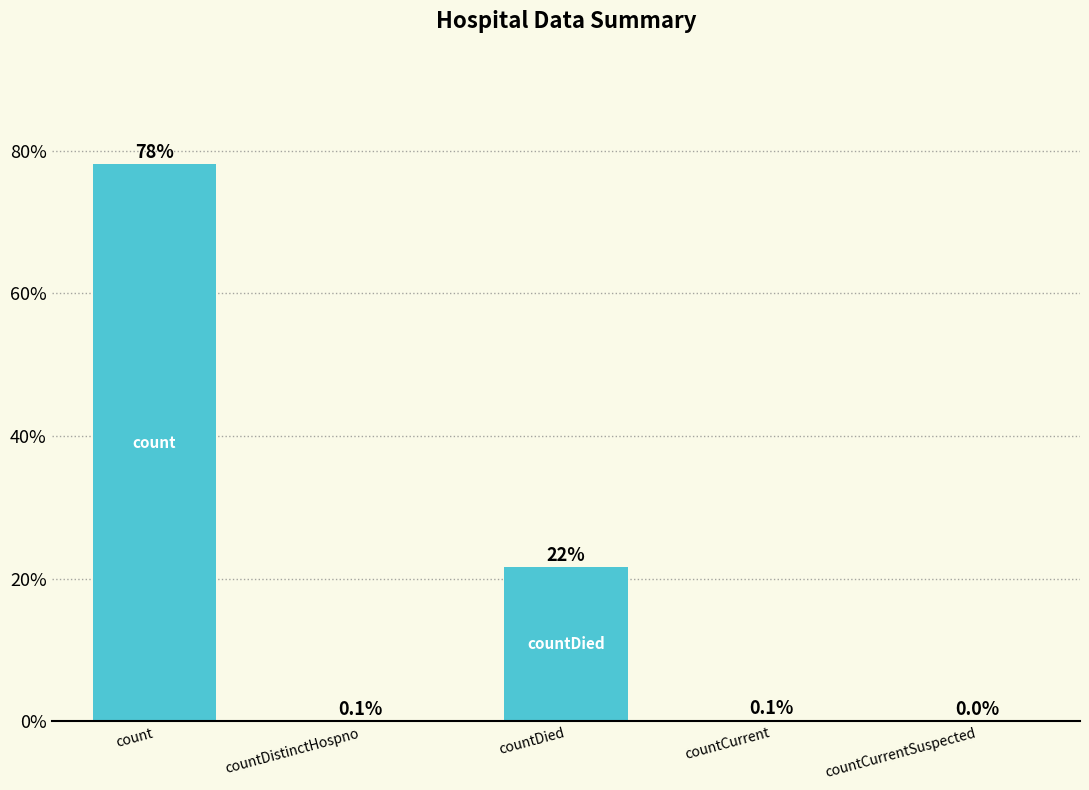

The chart shows a value of 5.3 at countDied. True or false?

False